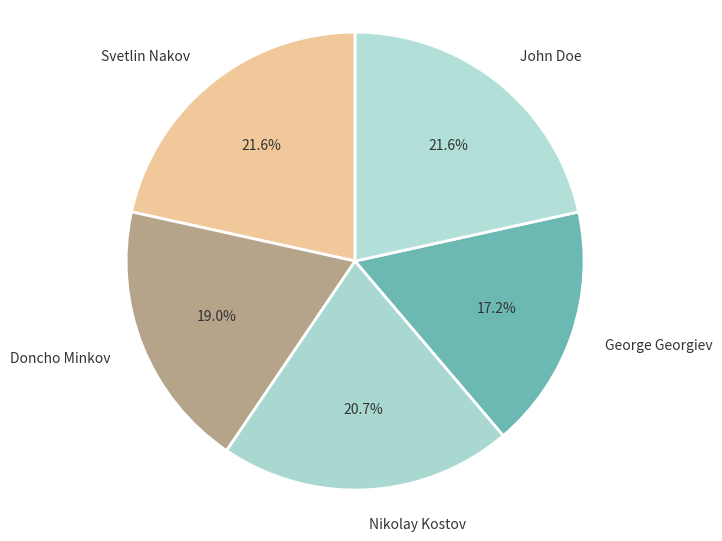

What is the ratio of the value at George Georgiev to the value at Nikolay Kostov?

0.8